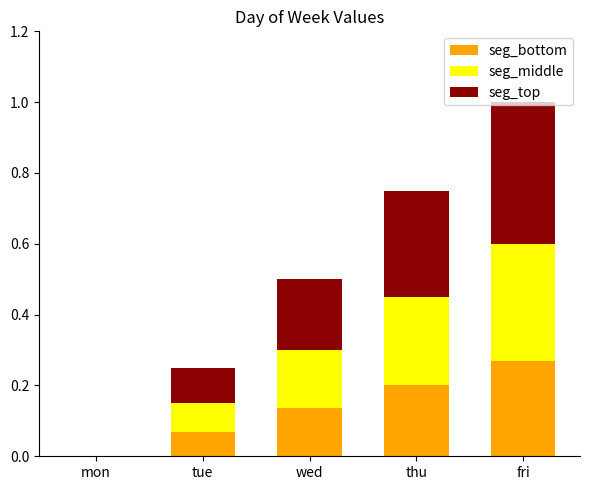

What is the total value across all series at wed?

0.5